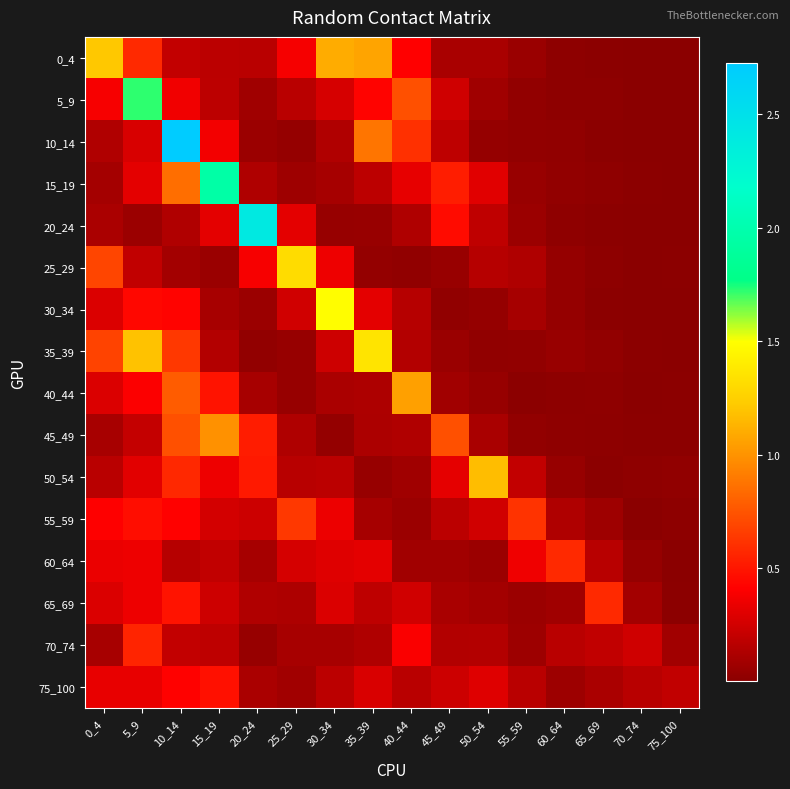

Between 40_44 and 50_54, which series saw the biggest shift?

50_54